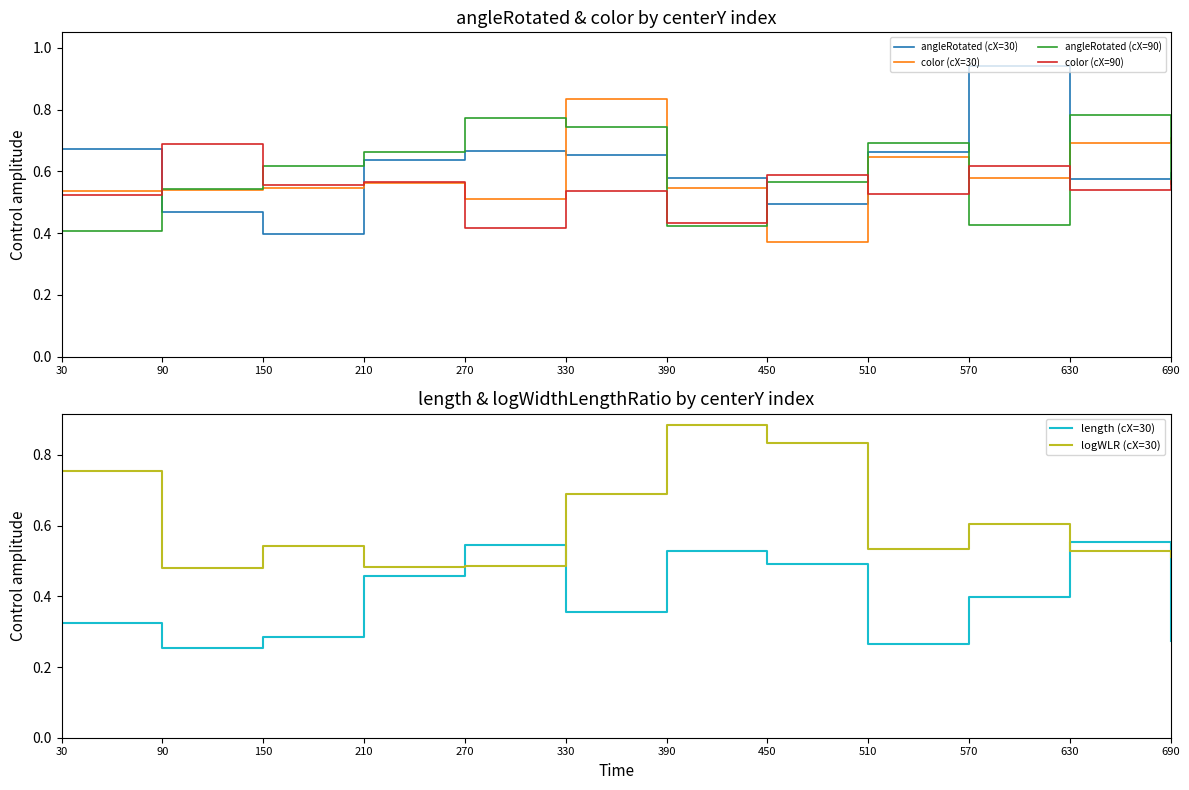

At which category is the sum across all series the highest?

330